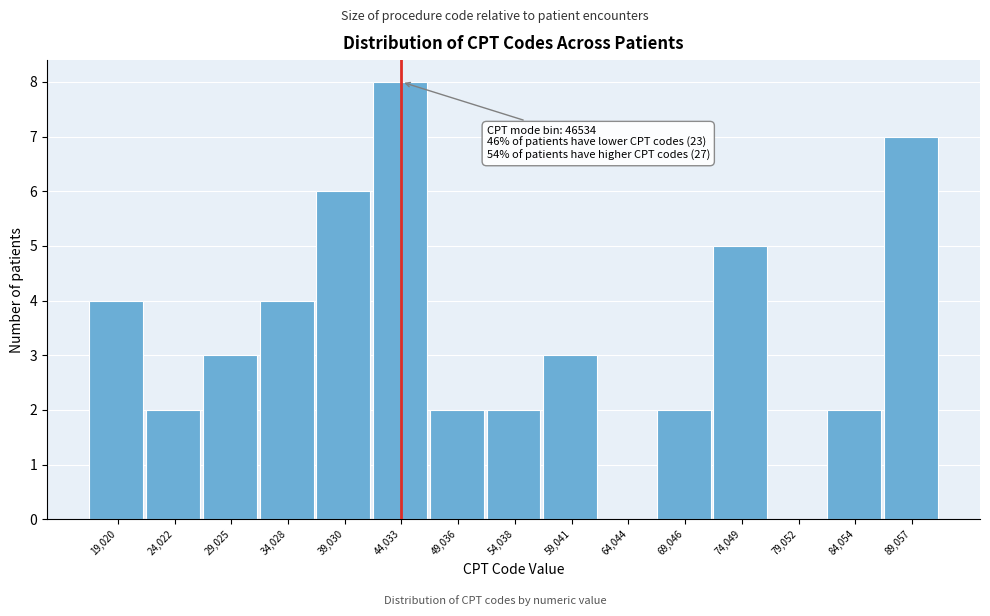

Reading left to right, extract all data points from this chart.

19,020=4	24,022=2	29,025=3	34,028=4	39,030=6	44,033=8	49,036=2	54,038=2	59,041=3	64,044=0	69,046=2	74,049=5	79,052=0	84,054=2	89,057=7